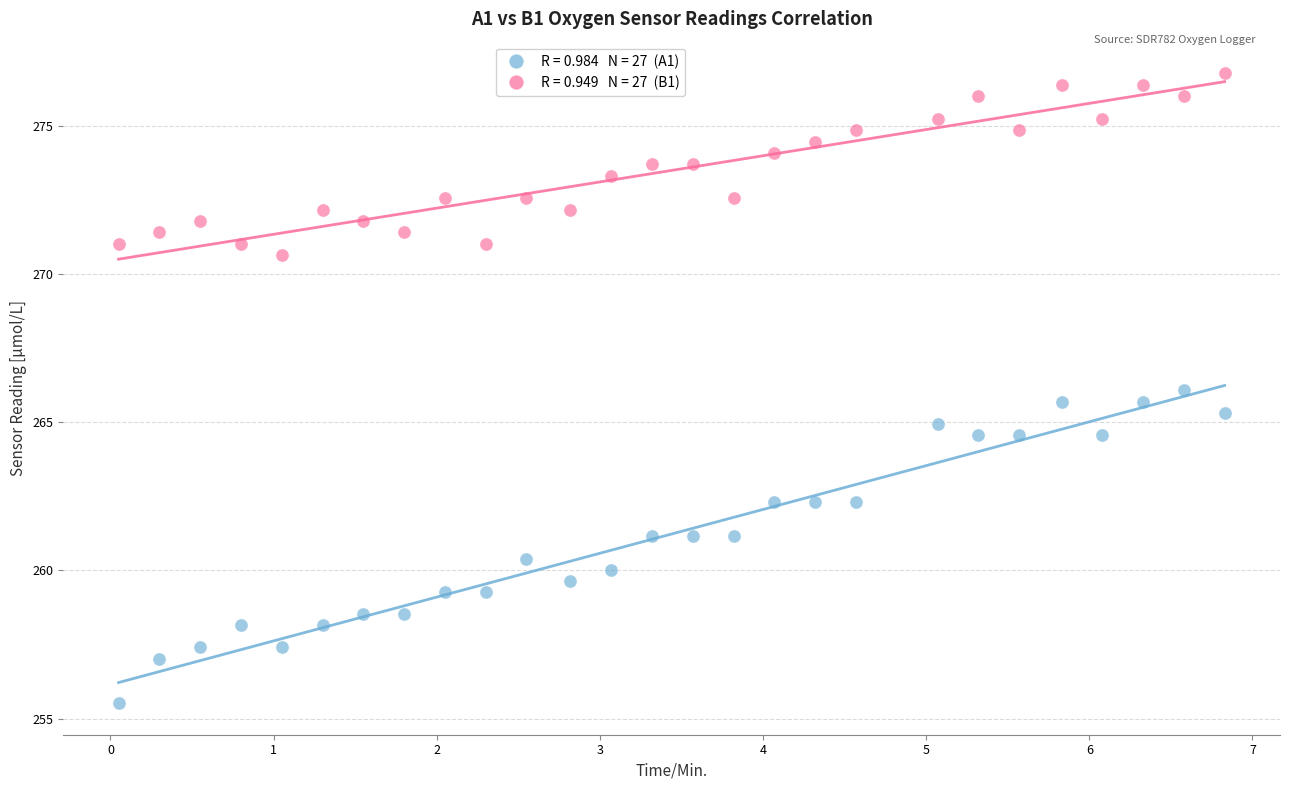

Across all data points, what is the range of X values (max minus min)?

6.8